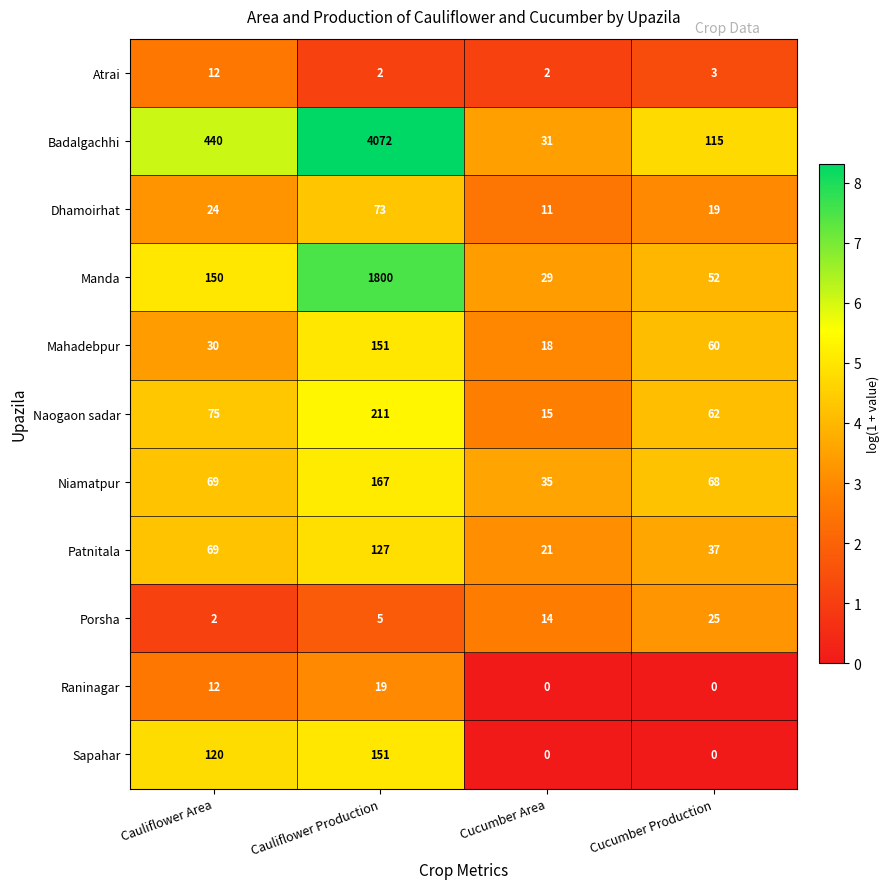

What is the difference between the maximum and second lowest values in the Mahadebpur series?

121